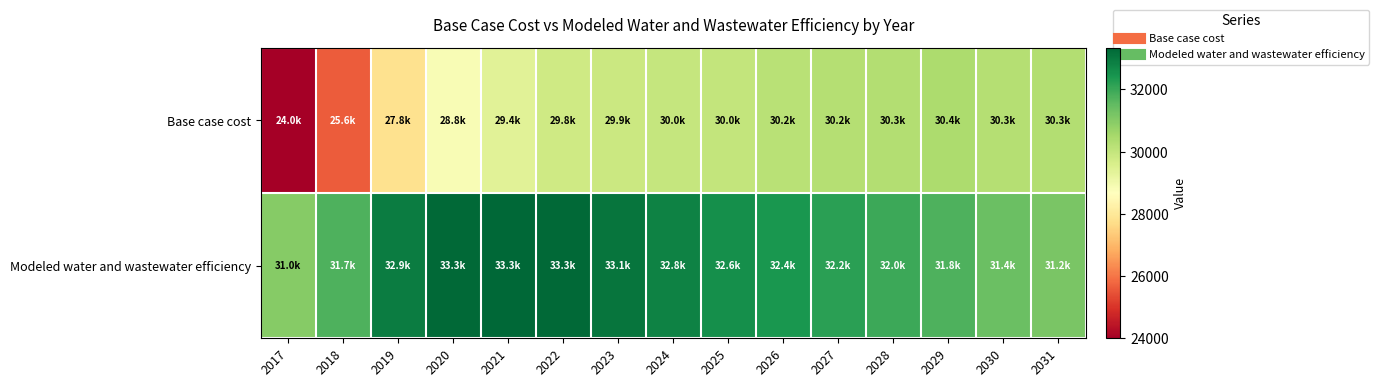

Which has a higher value, 2030 or 2025?

2030